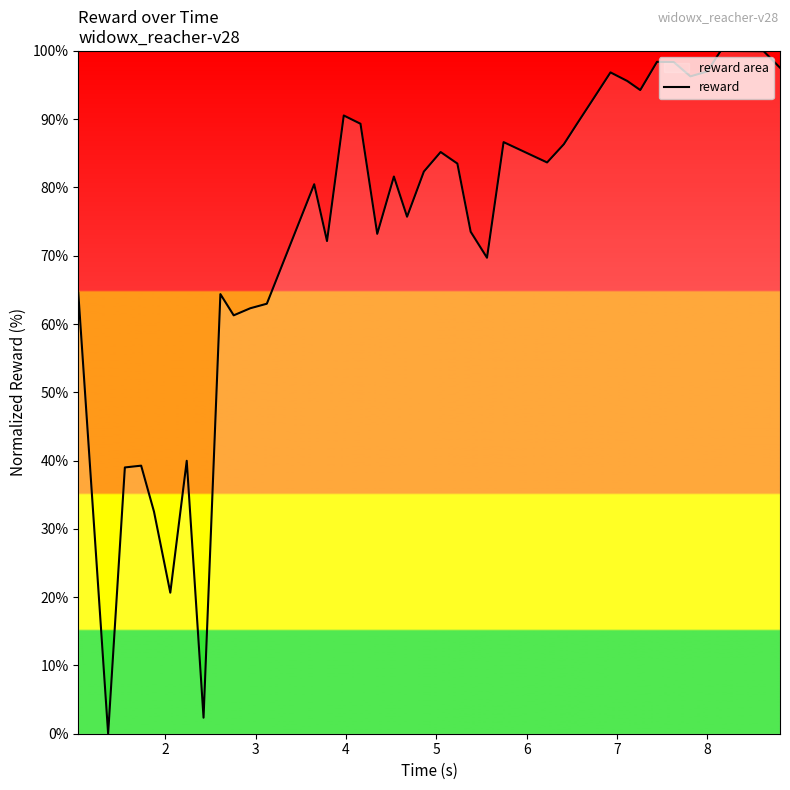

What is the difference between the maximum and minimum values?

100.0